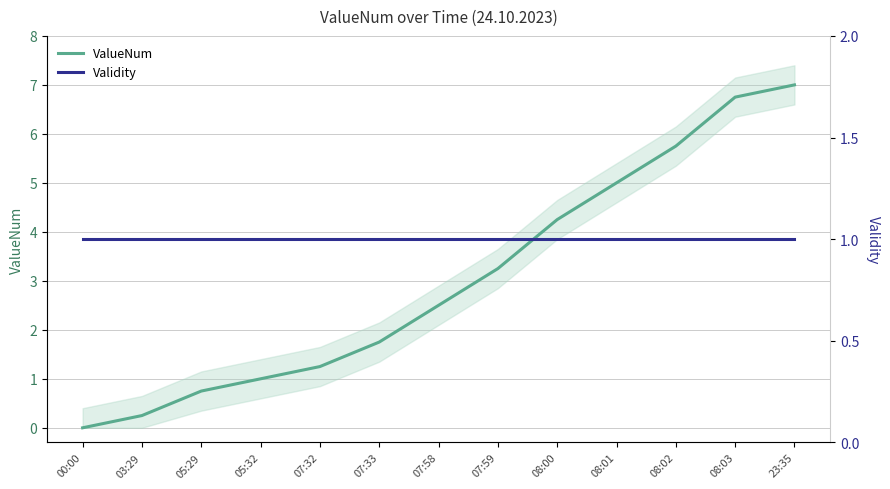

The ValueNum series shows 0.6 at 05:32. True or false?

False